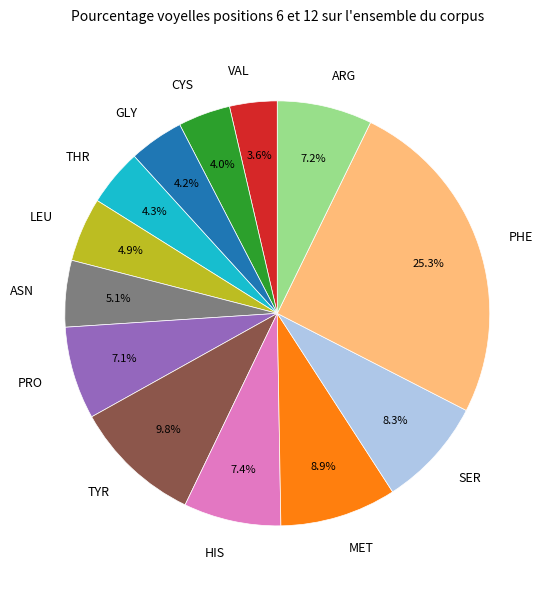

Do PHE and TYR together represent more than half of the pie?

No